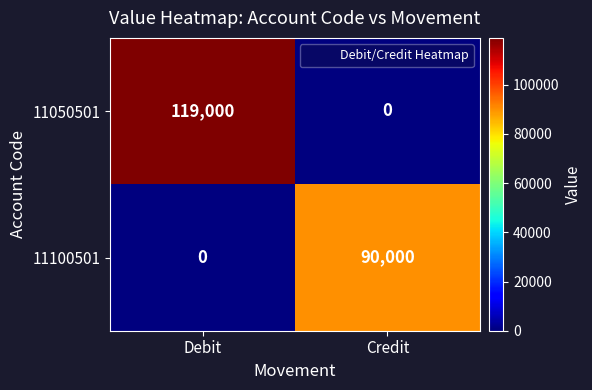

Reading right to left, extract all data points from this chart.

11050501: Credit=0	Debit=119000
11100501: Credit=90000	Debit=0